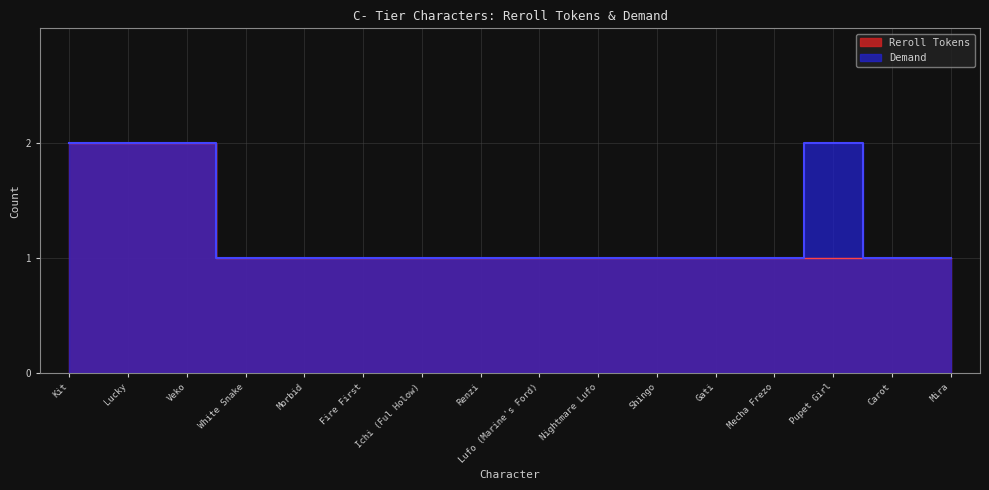

What is the minimum value for Reroll Tokens?

1